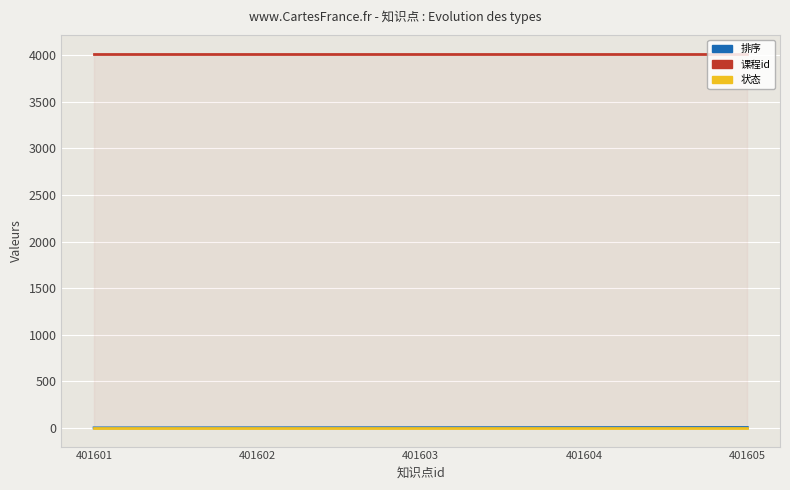

Where is 排序 nearest to the value 2?

401603